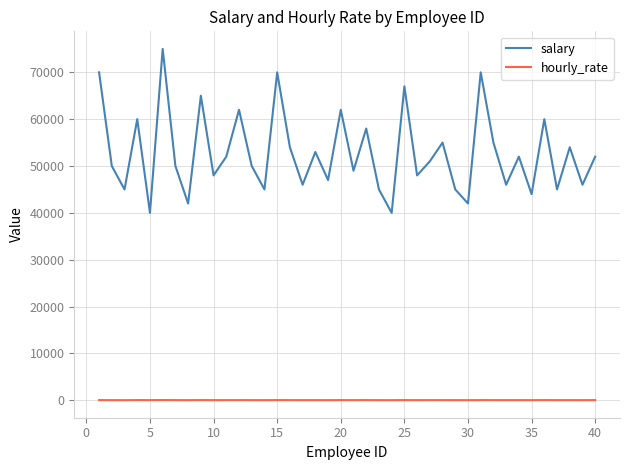

True or false: salary and hourly_rate cross at least once.

False